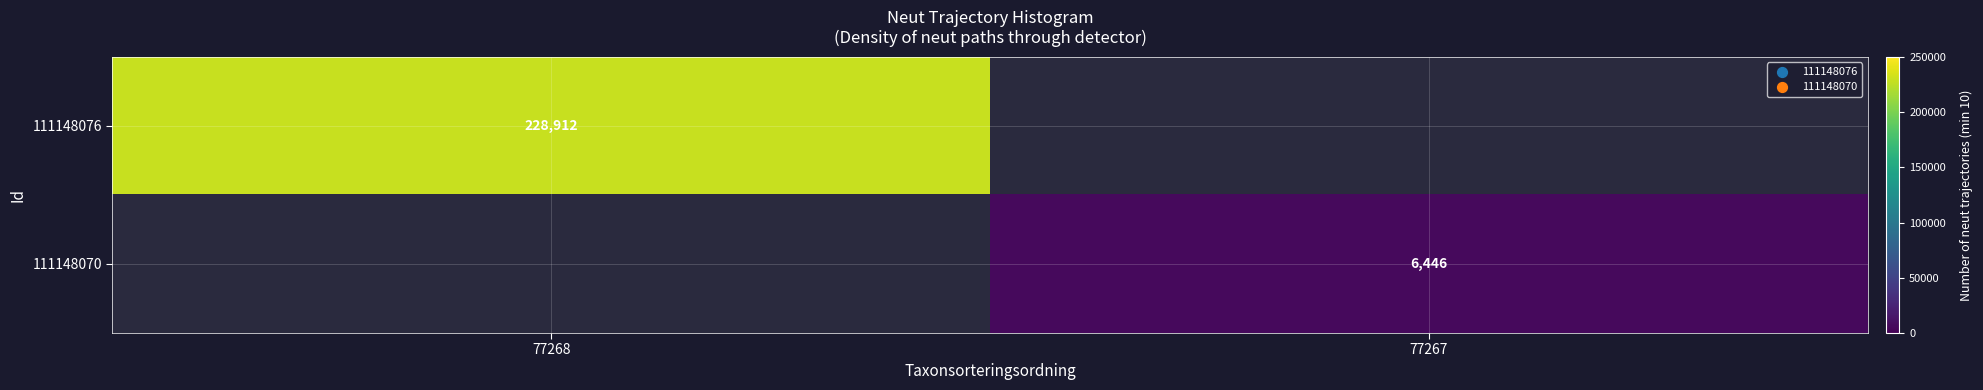

Is it true that 111148070 equals 6446 at 77267?

True